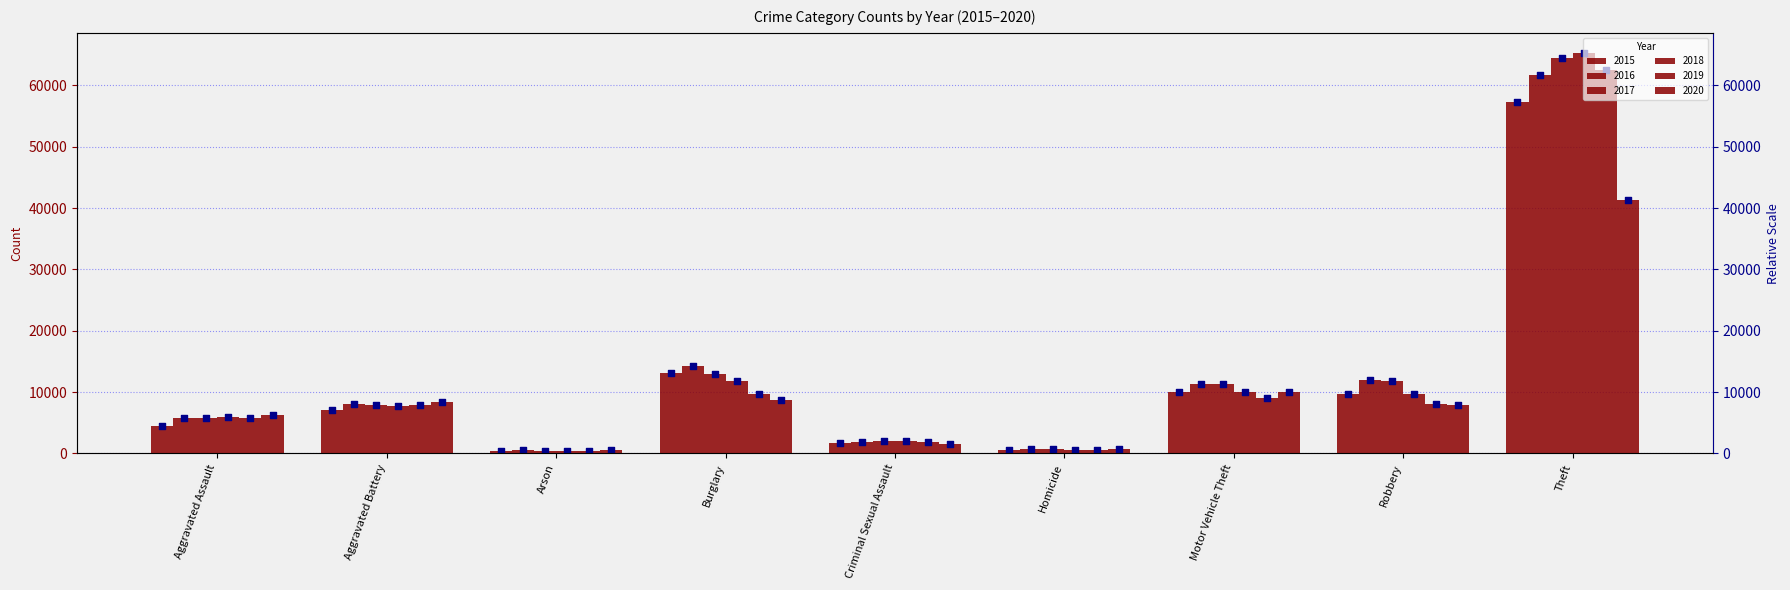

Which series reaches the minimum Y coordinate?

2018